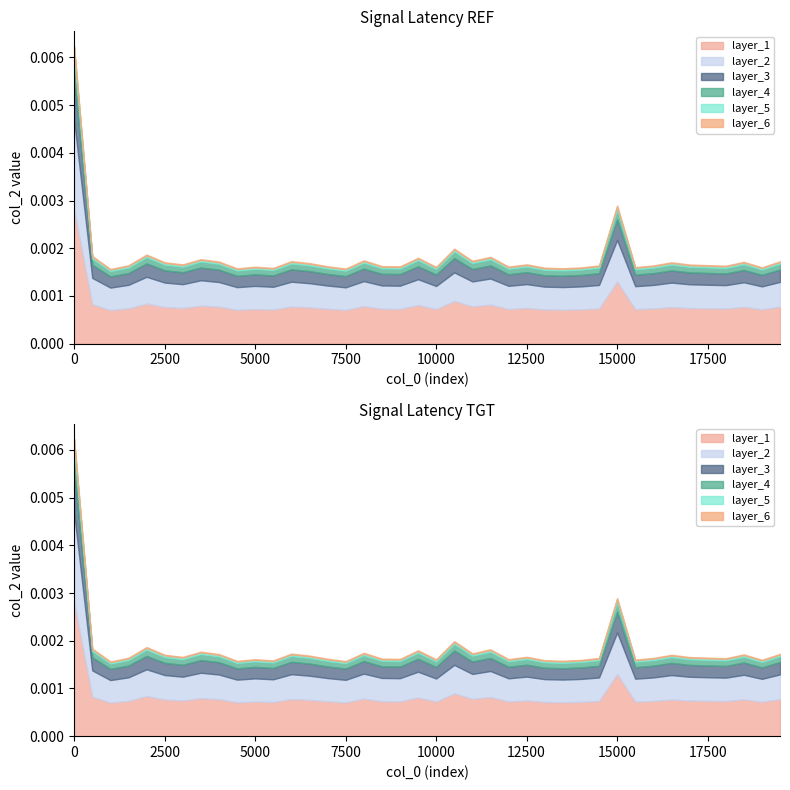

The value at 3500 is 0.0. True or false?

True